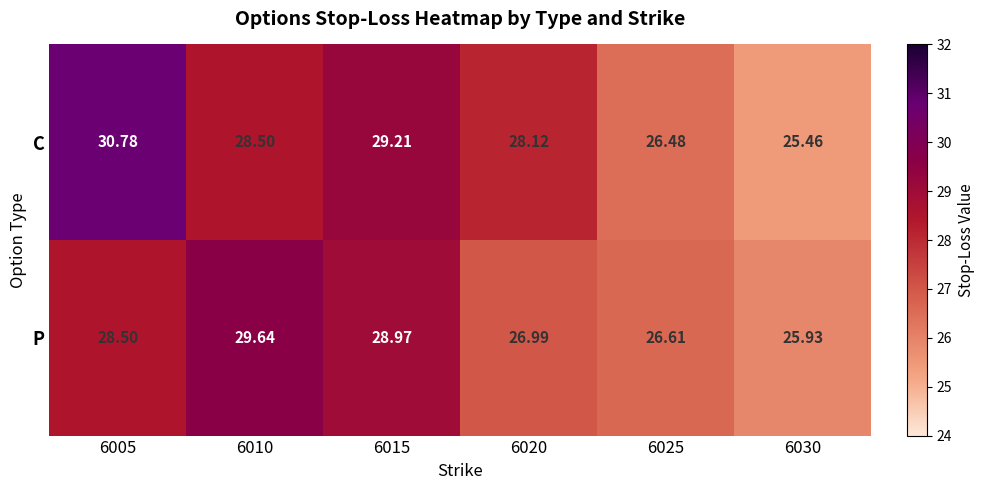

List the series in order of their overall mean, lowest first.

P, C